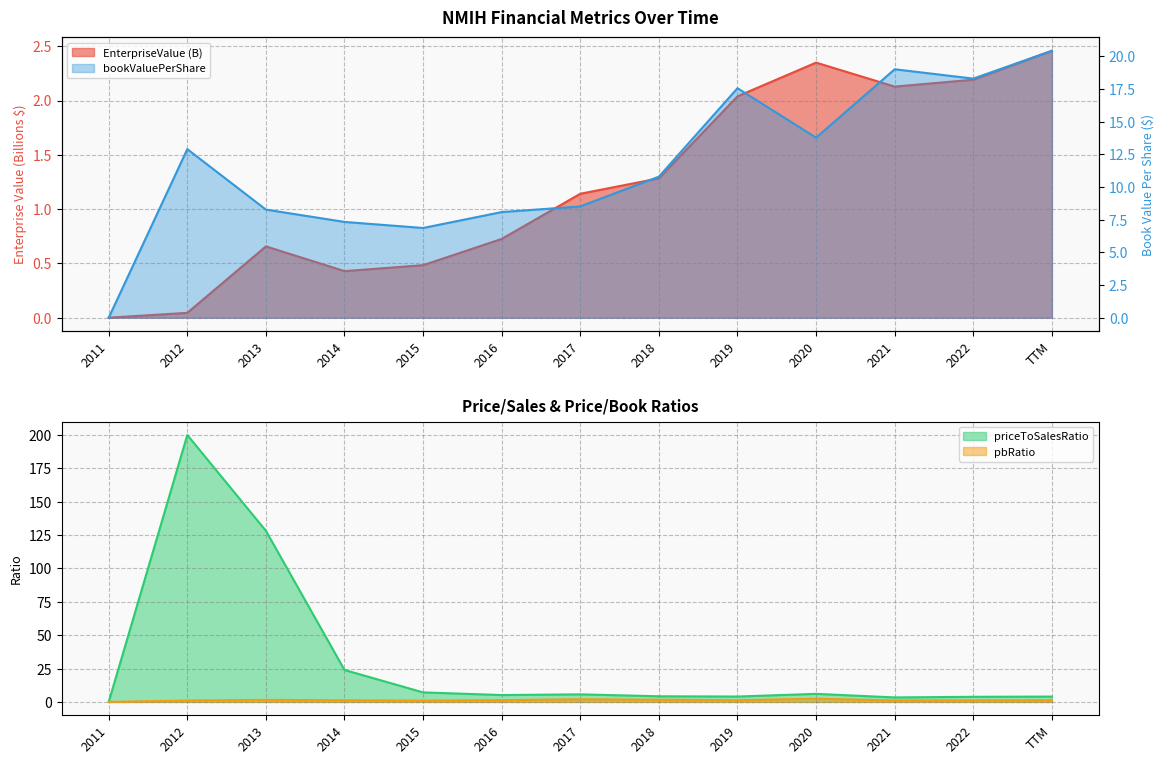

What is the total value across all series at 2014?

9.0